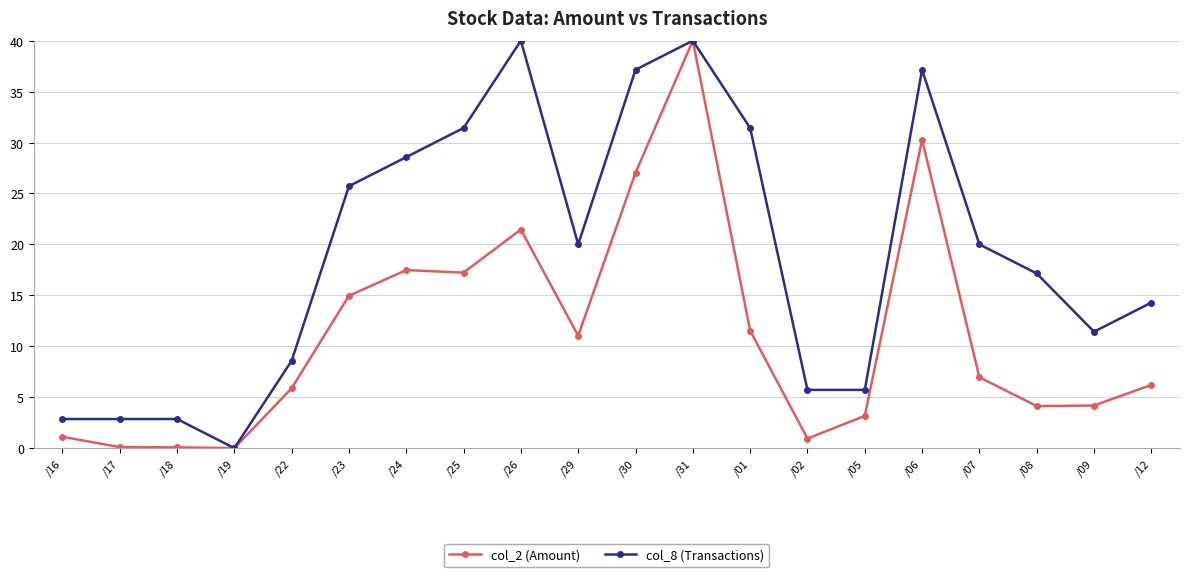

What position from the right is /23?

15